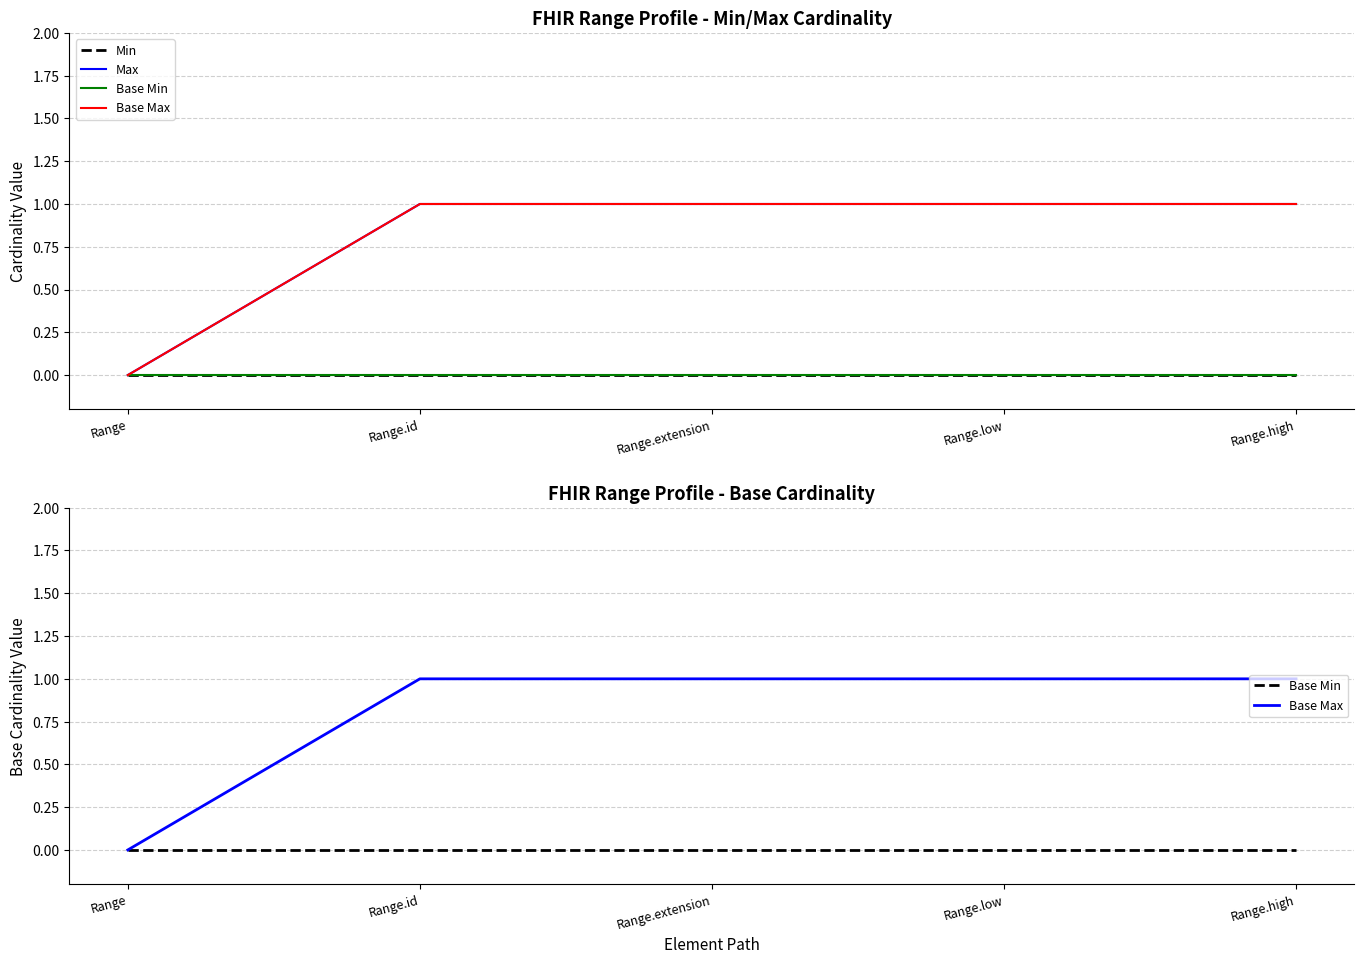

How many categories are shown in the chart?

5